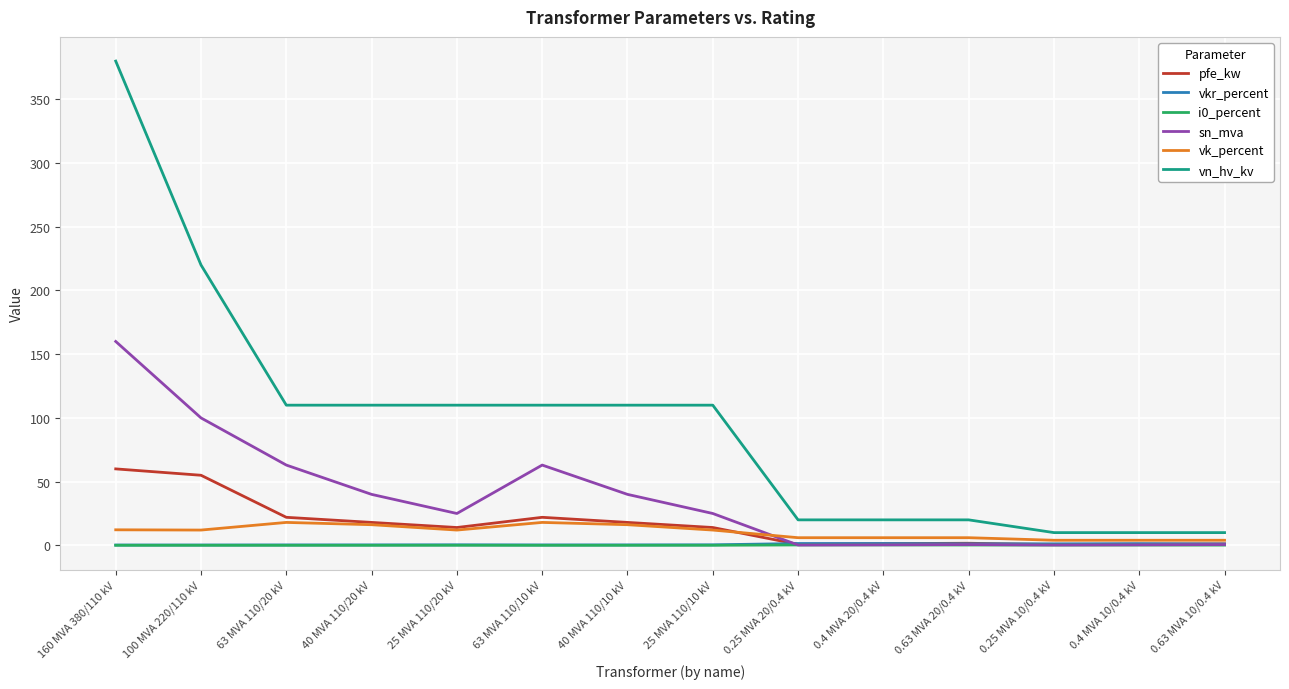

True or false: vn_hv_kv and pfe_kw cross at least once.

False